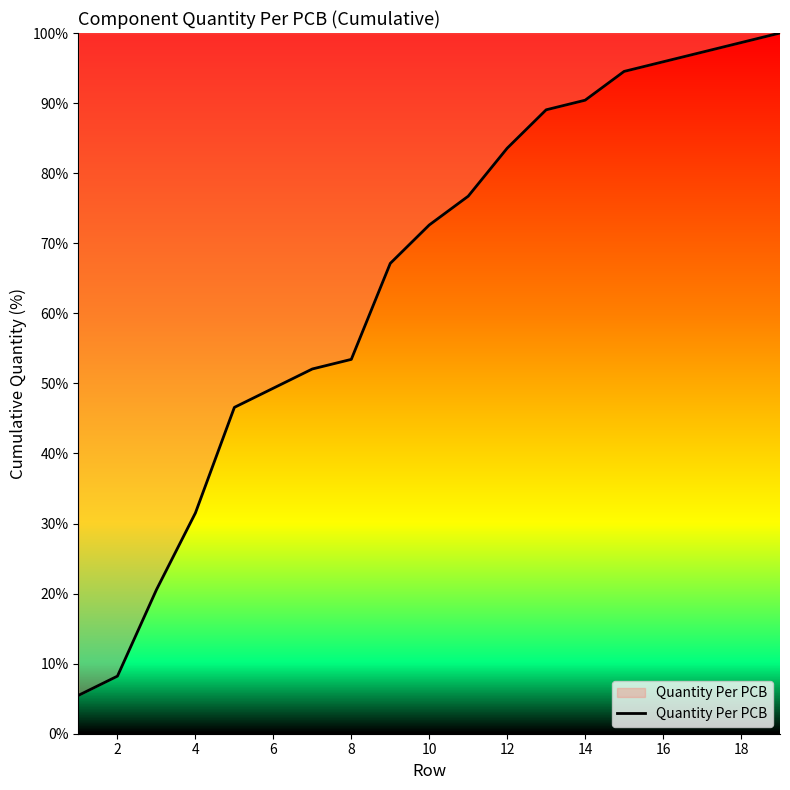

What is the maximum value shown in the chart?

100.0